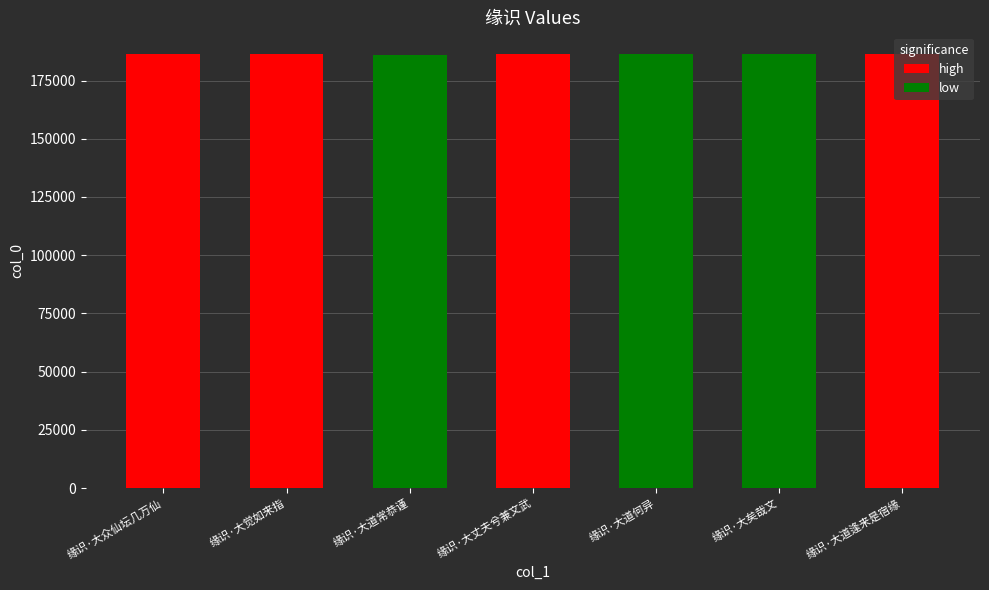

List the labels in order of value, largest first.

缘识·大觉如来指, 缘识·大矣哉文, 缘识·大道逢来是宿缘, 缘识·大丈夫兮兼文武, 缘识·大众仙坛几万仙, 缘识·大道何异, 缘识·大道常恭谨